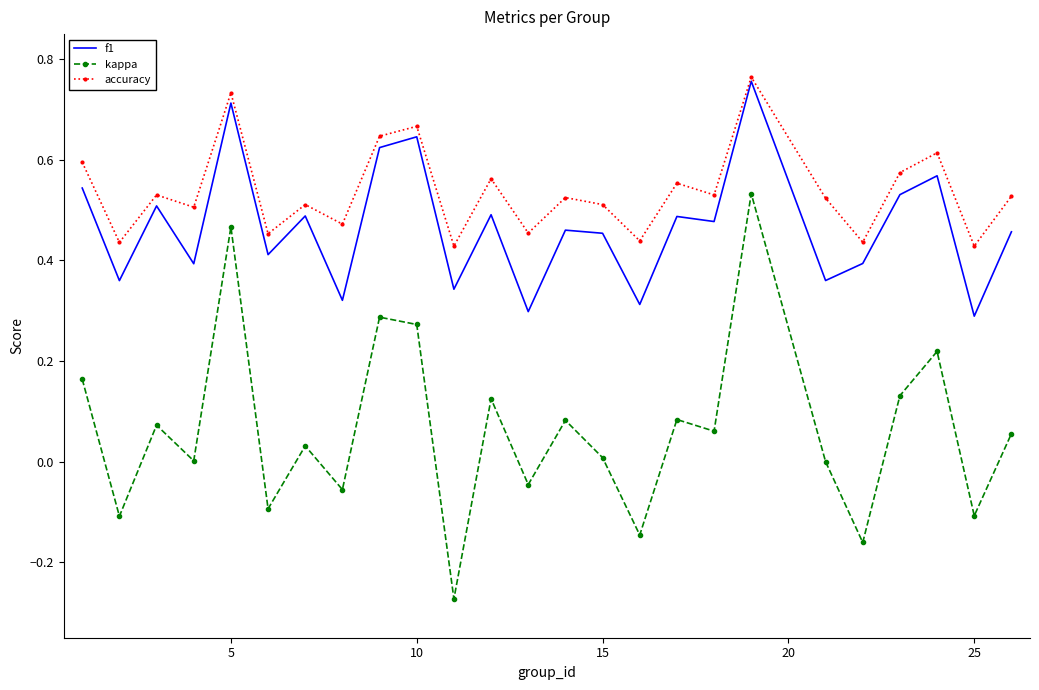

True or false: kappa and f1 intersect in this chart.

False